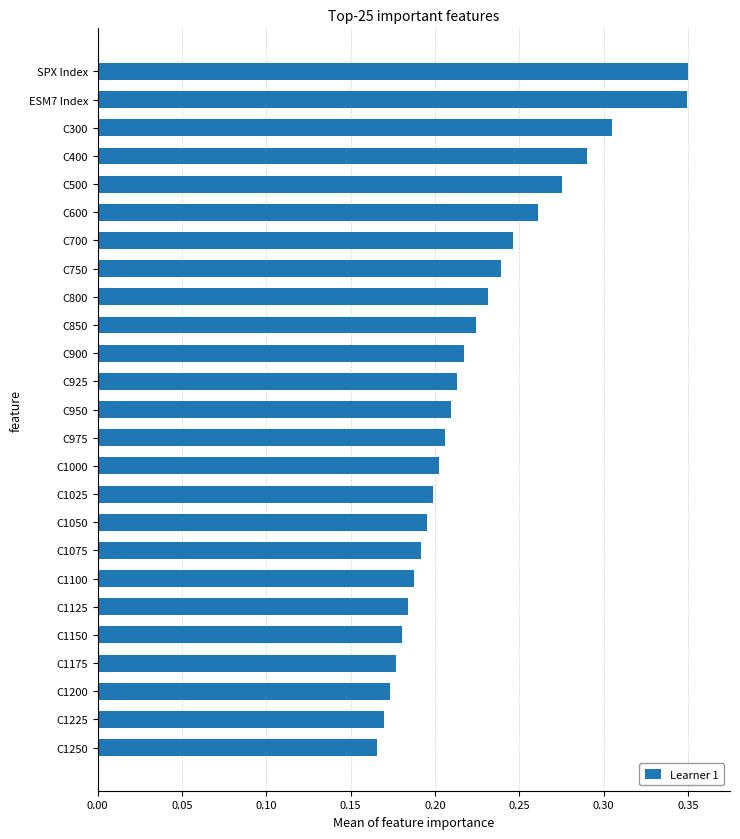

Does the chart contain stacked bars?

No